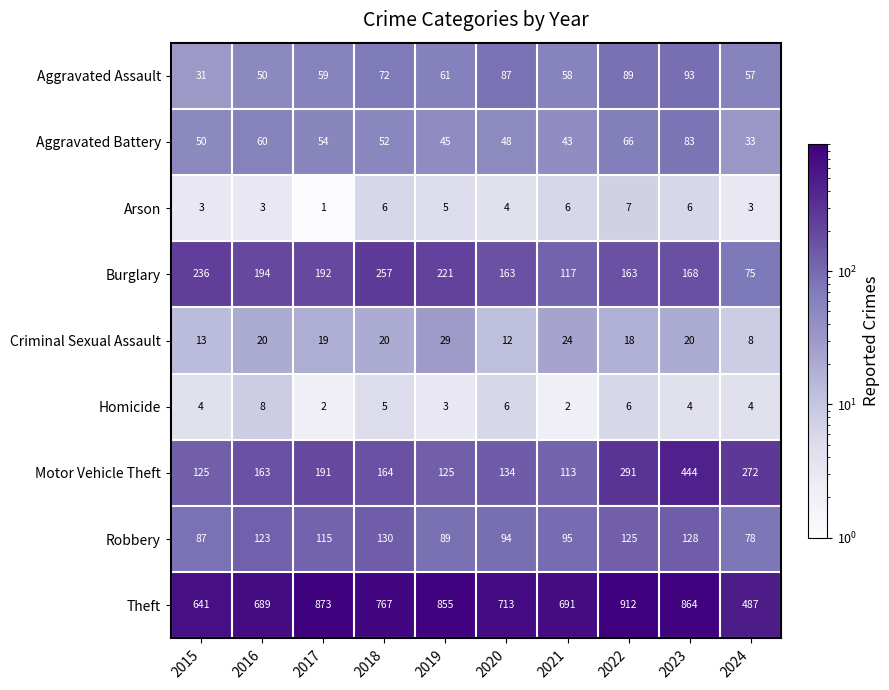

What is the difference between the maximum and minimum values in the Criminal Sexual Assault series?

21